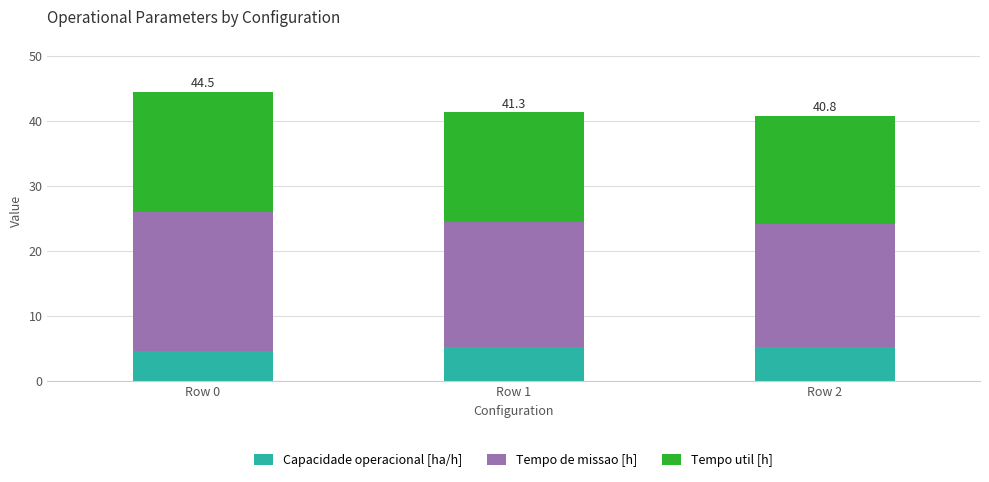

What is the total value across all series at Row 1?

41.3